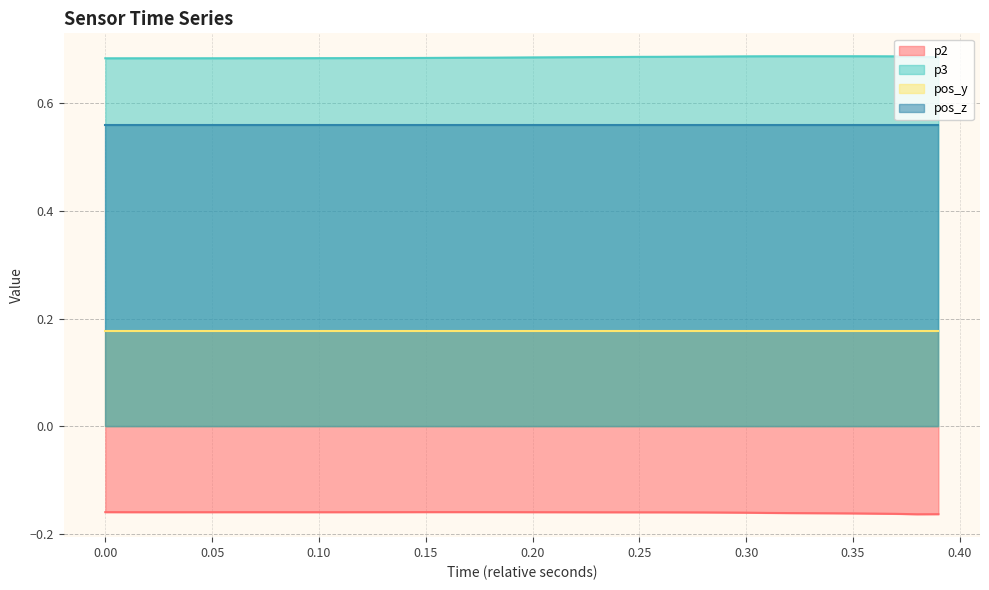

What is the minimum value for p2?

-0.2